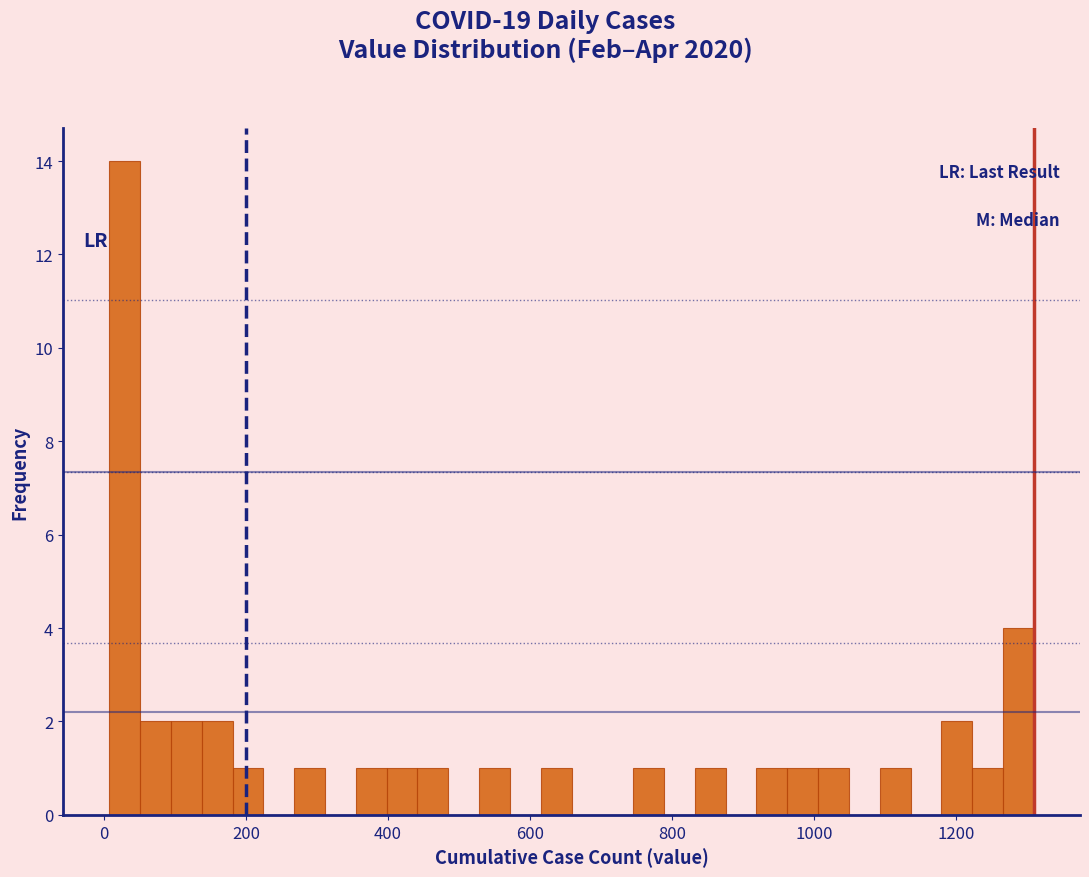

Read against the x-axis, roughly where is the centre of the tallest bar?

20